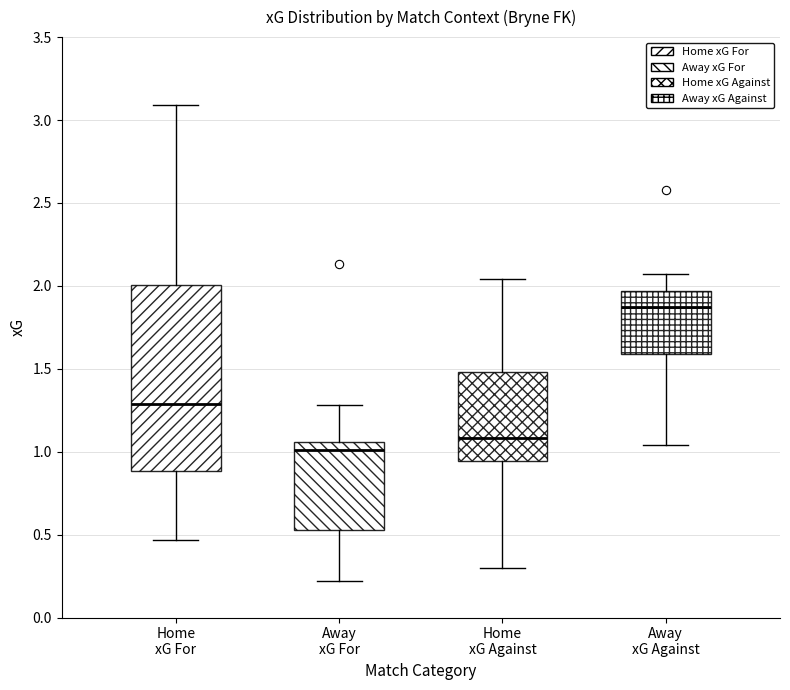

Which box has the lowest median line?

Away xG For